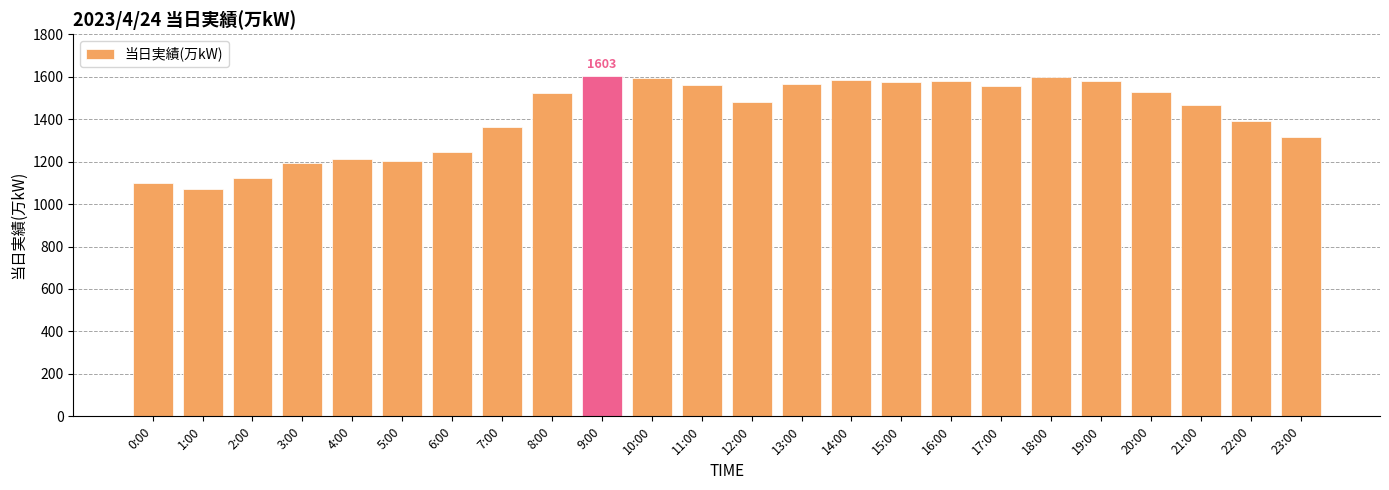

What is the label of the 23rd bar from the left?

22:00